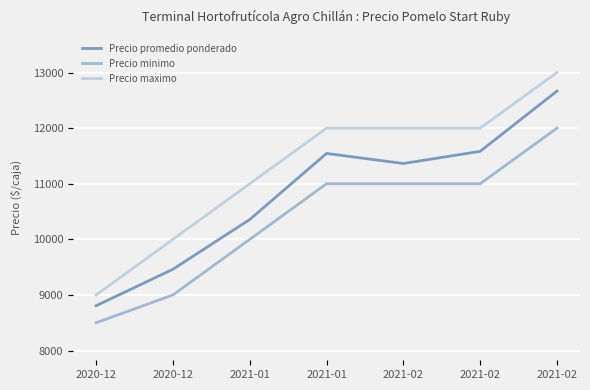

What is the difference between the Precio promedio ponderado values at 2021-01 and 2021-02?

181